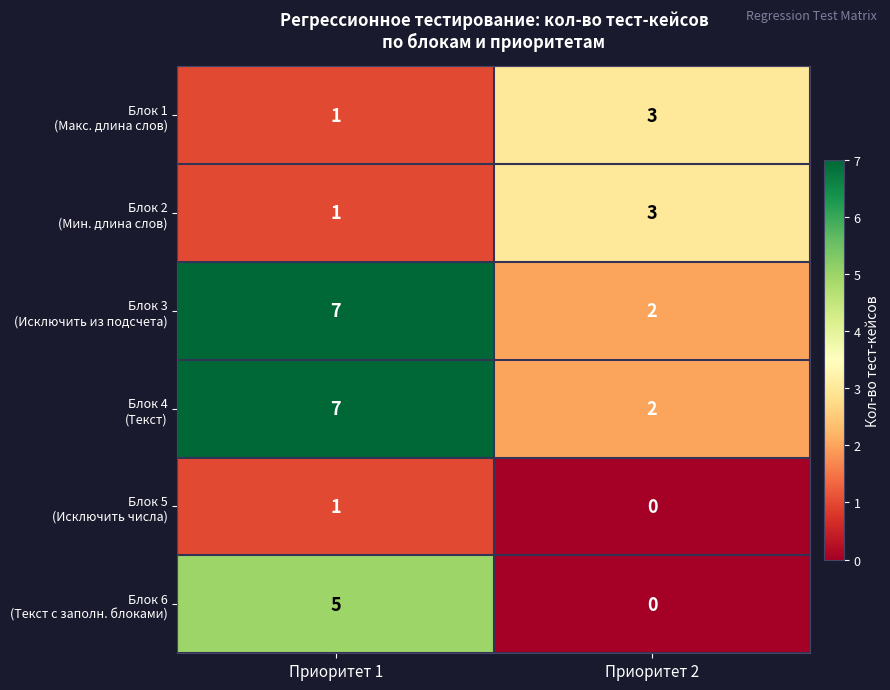

Which category has the lowest value across all series?

Приоритет 2